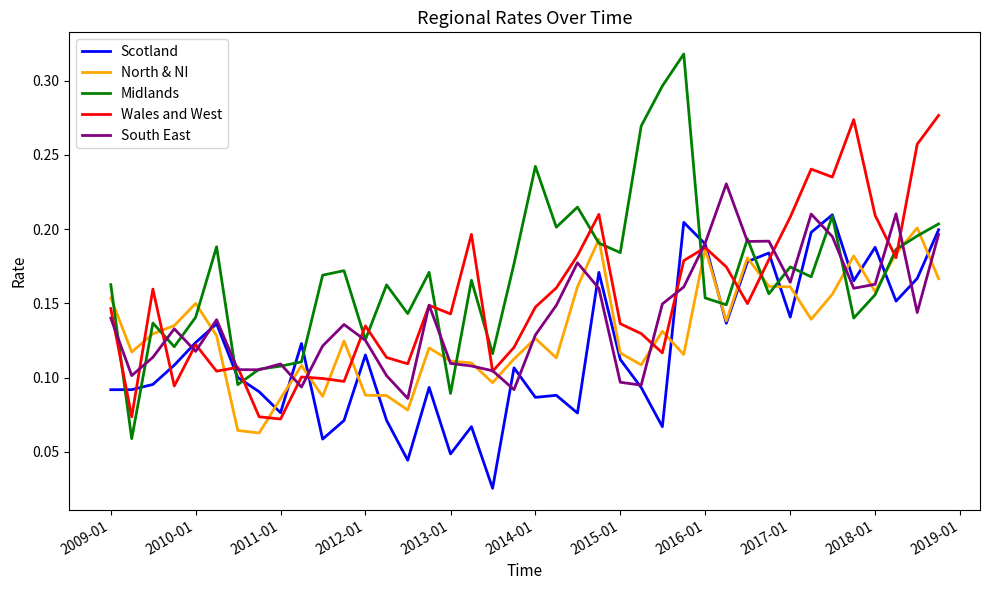

List the series in order of their overall mean, lowest first.

Scotland, North & NI, South East, Wales and West, Midlands